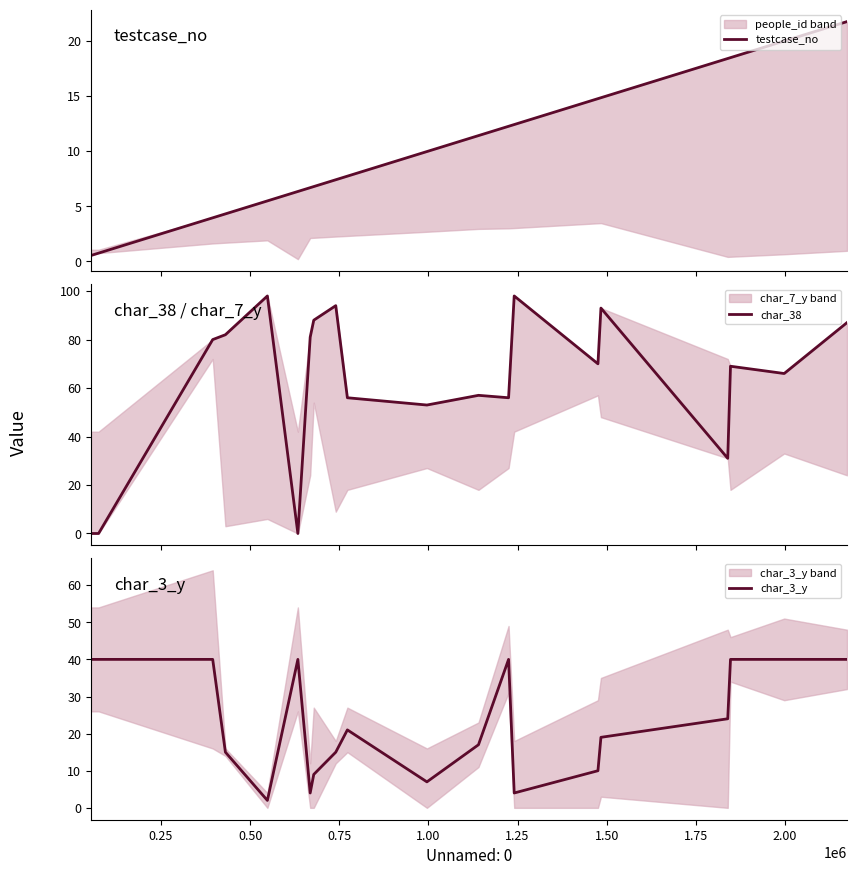

Which series ends up on top after the final intersection of char_3_y and char_38?

char_38